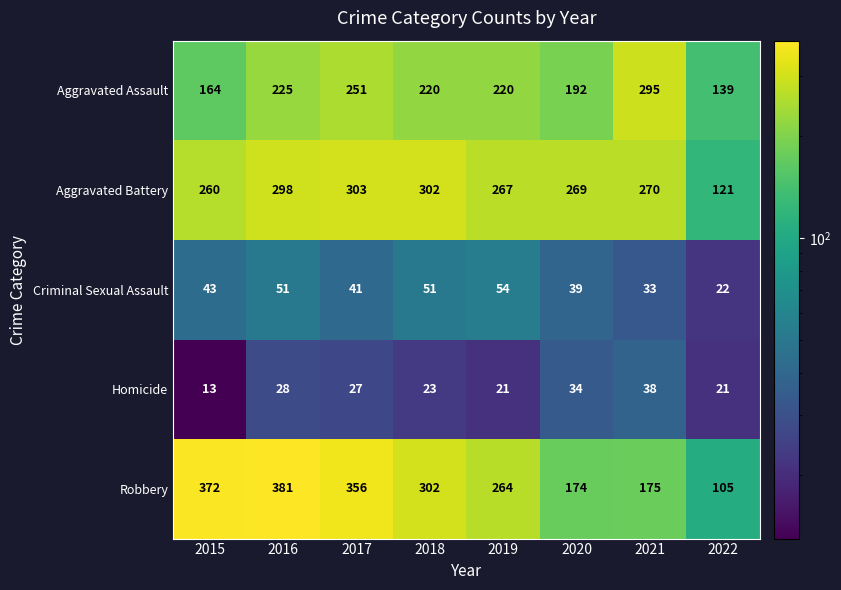

Which series has the widest spread of values?

Robbery